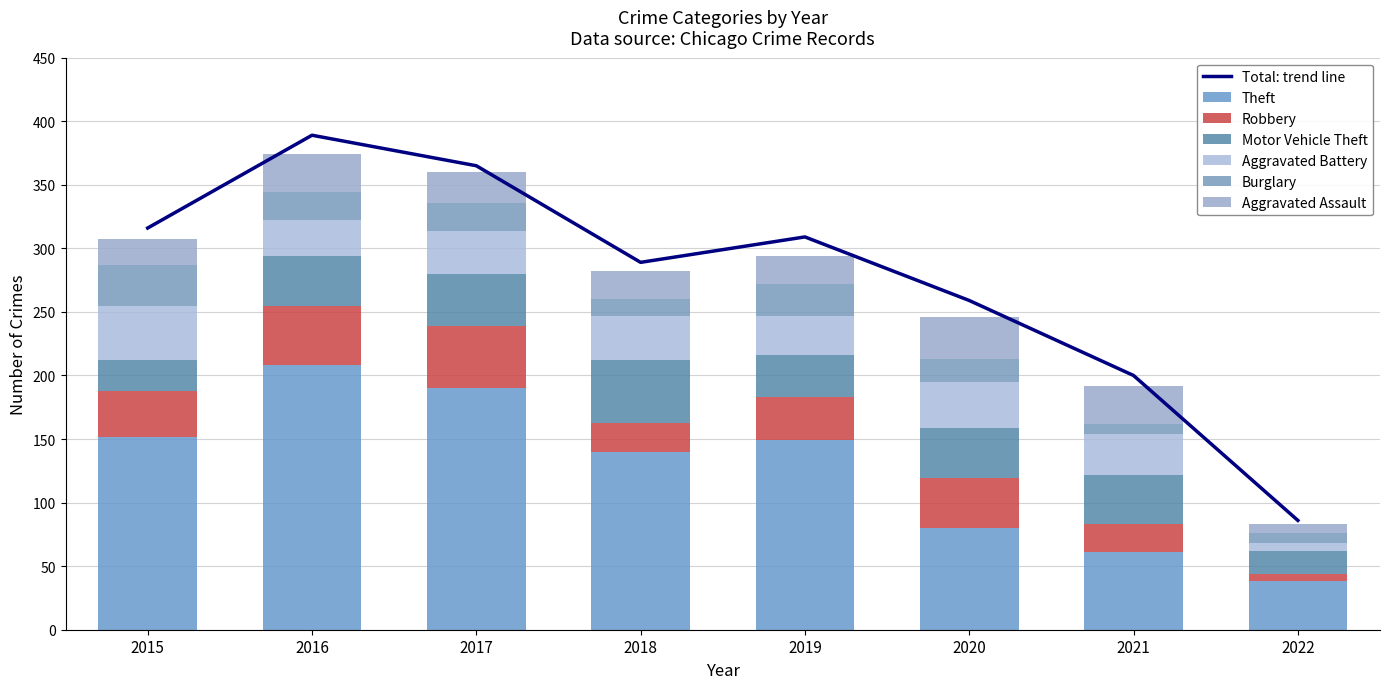

How many values in the Robbery series are below 36?

4